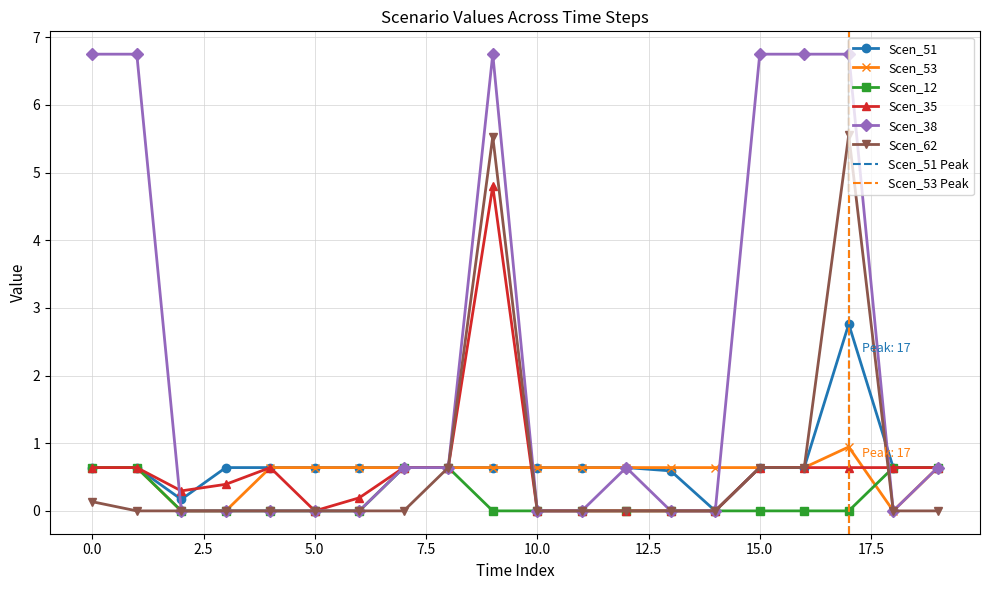

The Scen_38 series shows 0.6 at 12. True or false?

True